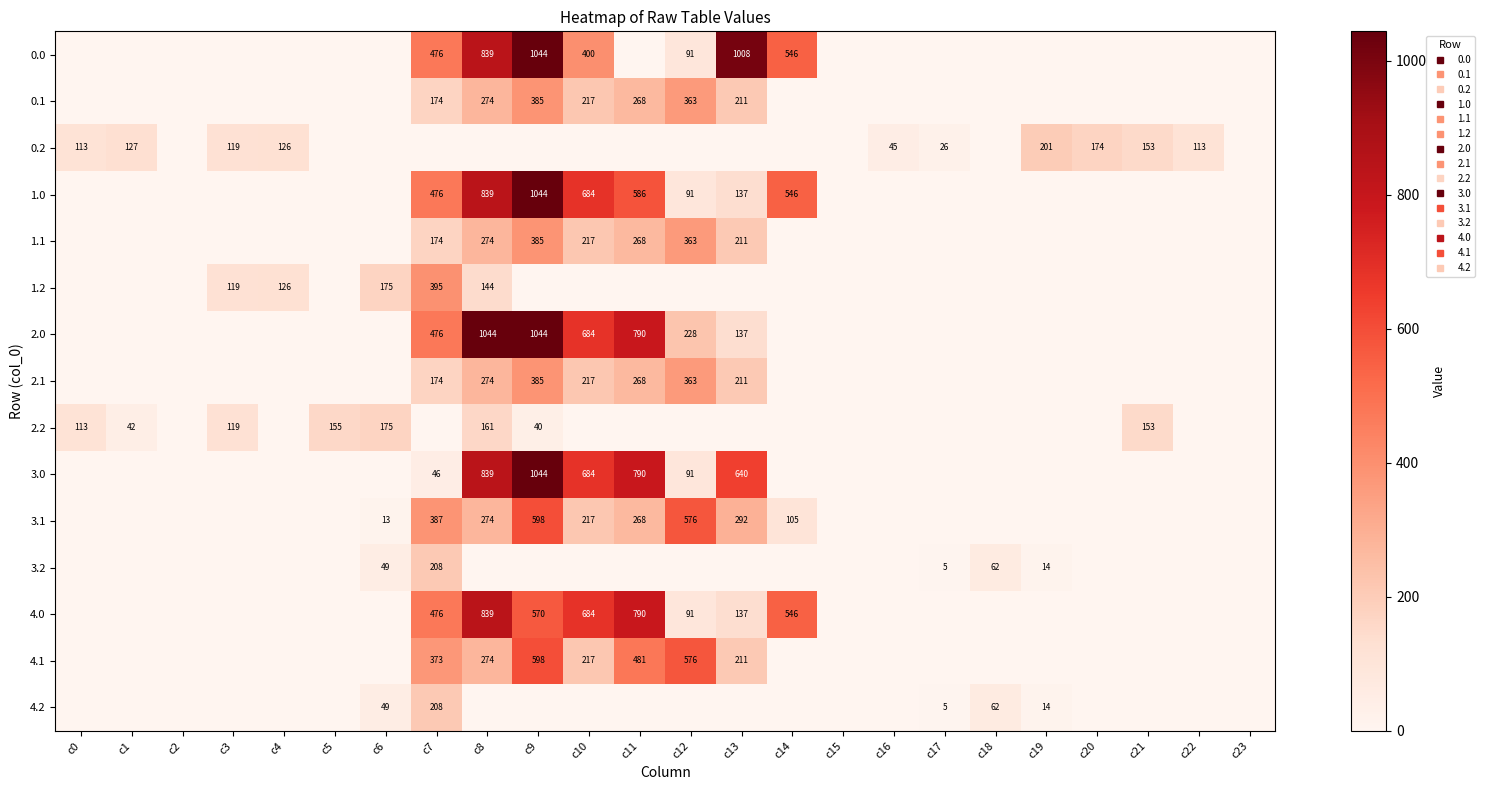

How many categories are shown in the chart?

24